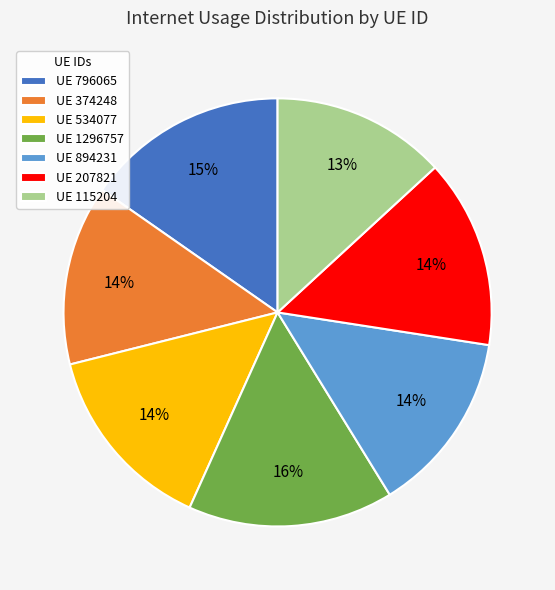

Is there a majority slice in this chart?

No